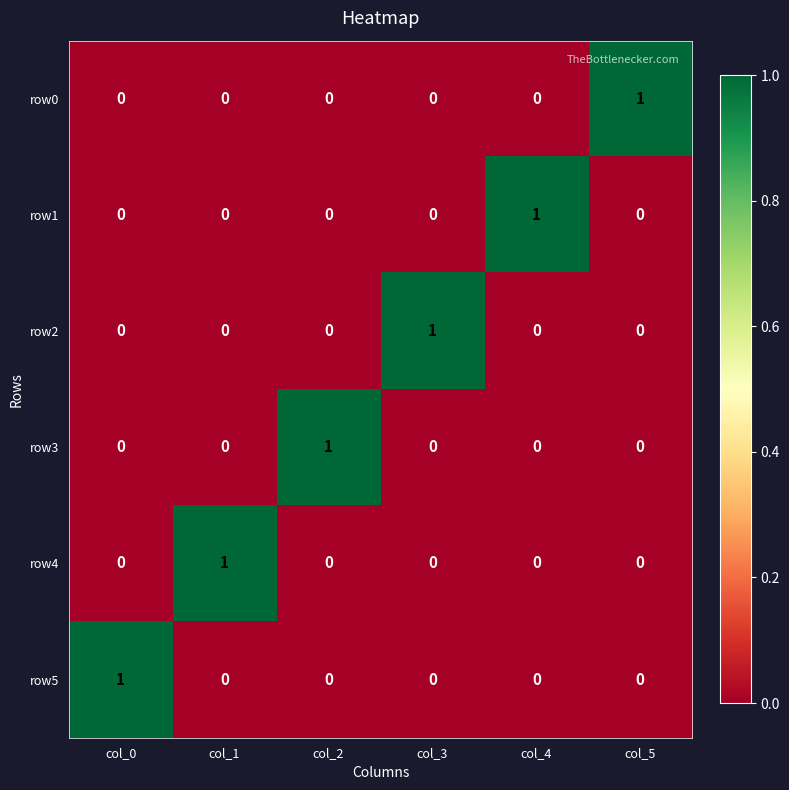

Is the value of row0 at col_2 greater than the value of row1 at col_4?

No